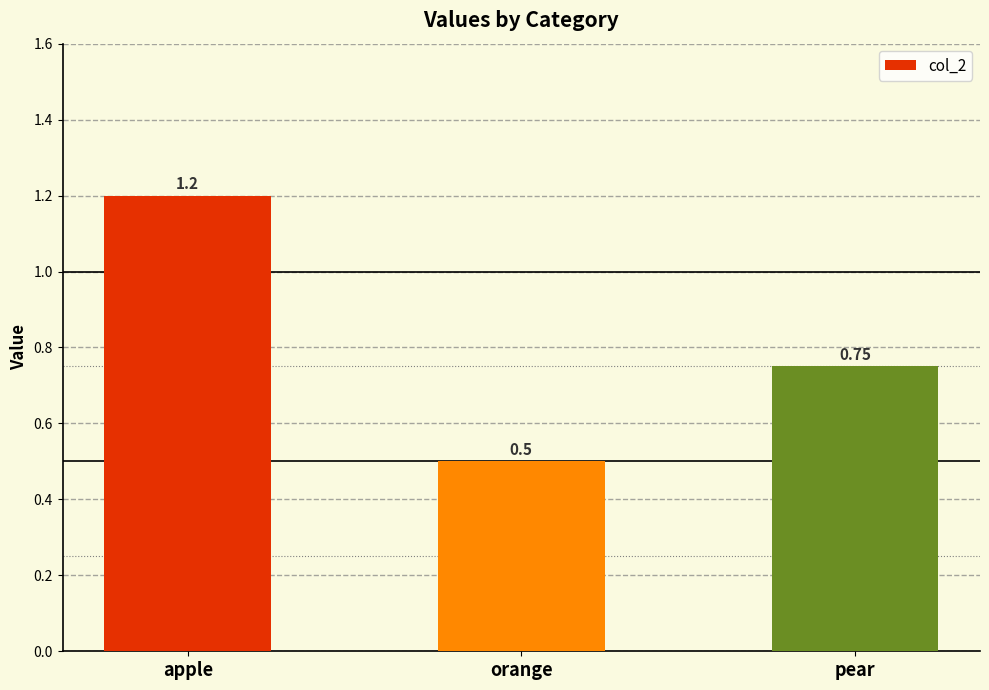

Does the chart contain any negative values?

No